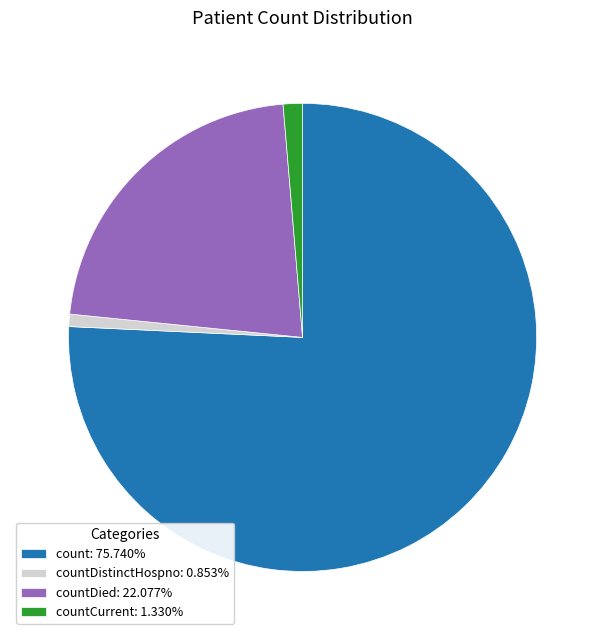

Is there a majority slice in this chart?

Yes